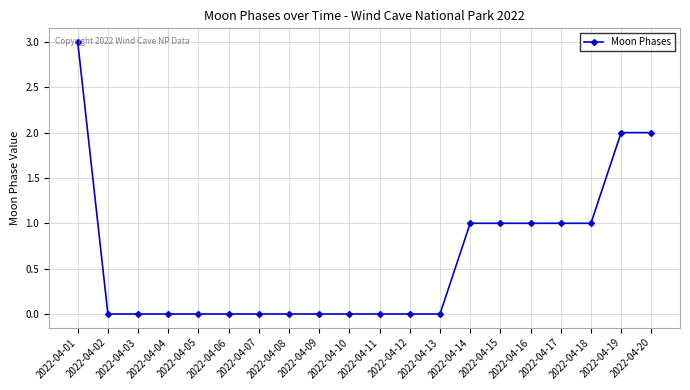

What is the maximum value shown in the chart?

3